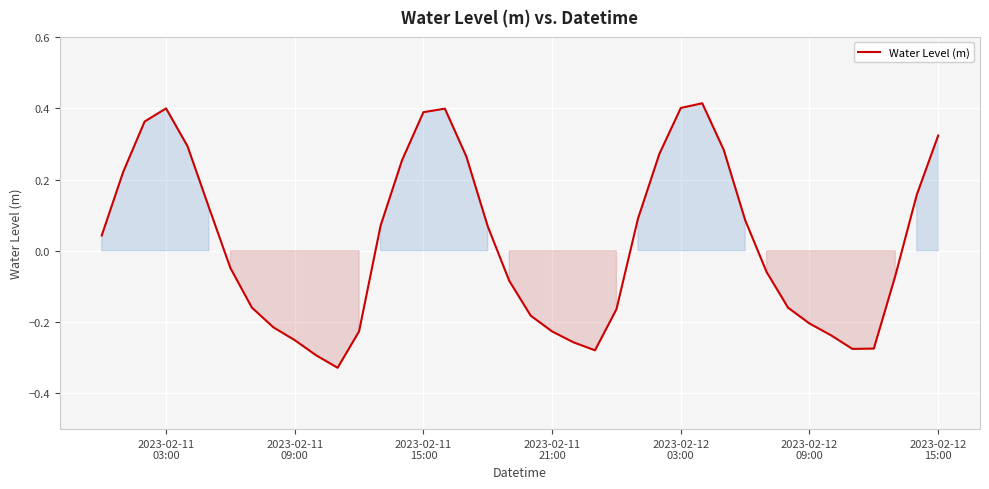

What is the difference between the second highest and second lowest values?

0.7